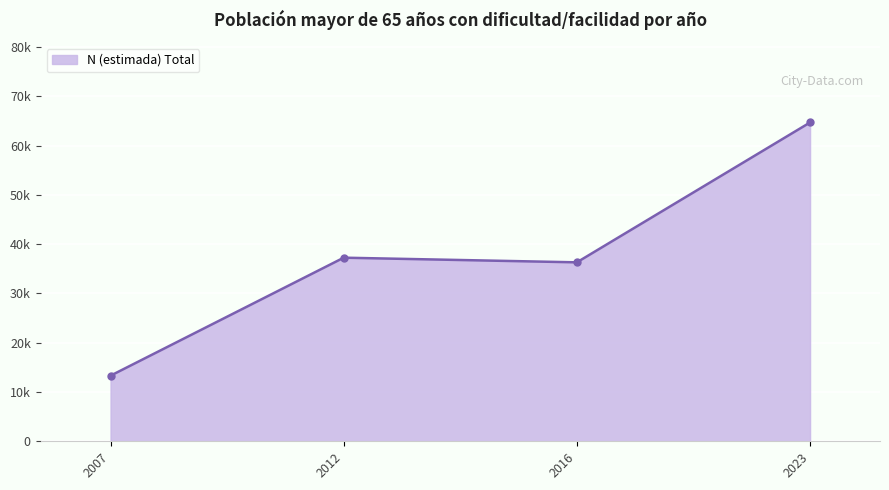

What is the smallest value displayed?

13314